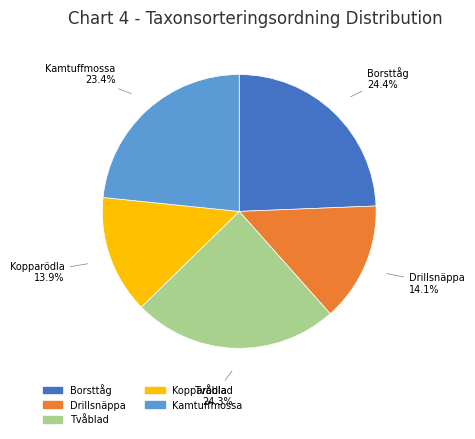

Is it true that Kamtuffmossa is 23% of the pie?

True